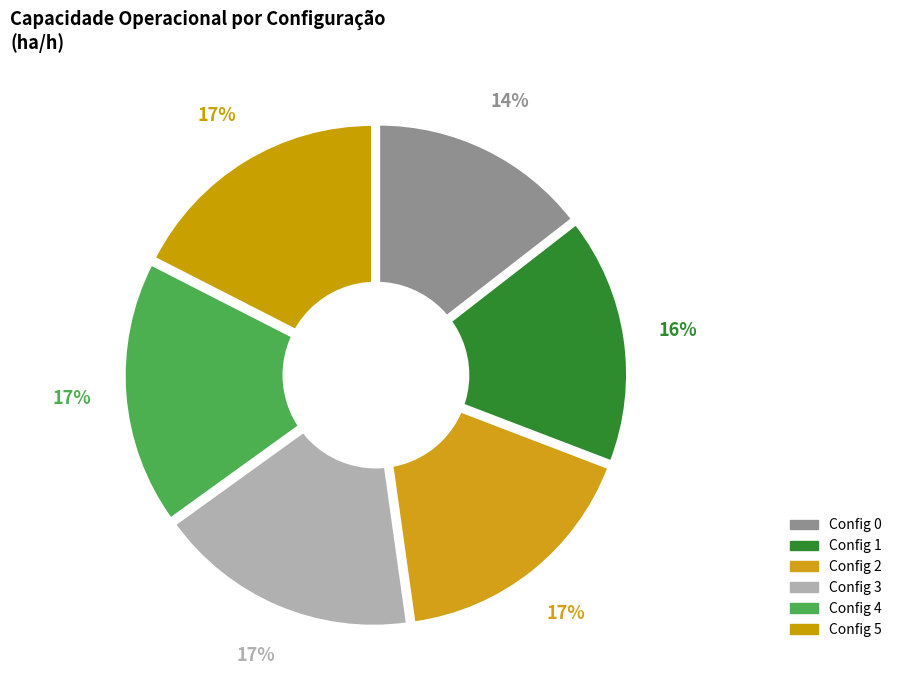

Rank the categories by value from lowest to highest.

0, 1, 2, 3, 4, 5